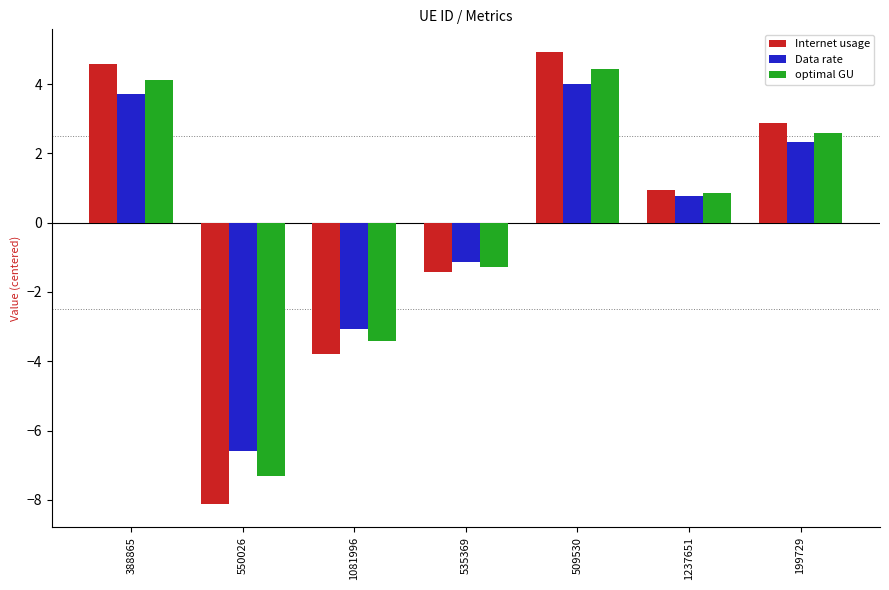

Rank the series by their maximum value, from highest to lowest.

Internet usage, optimal GU, Data rate